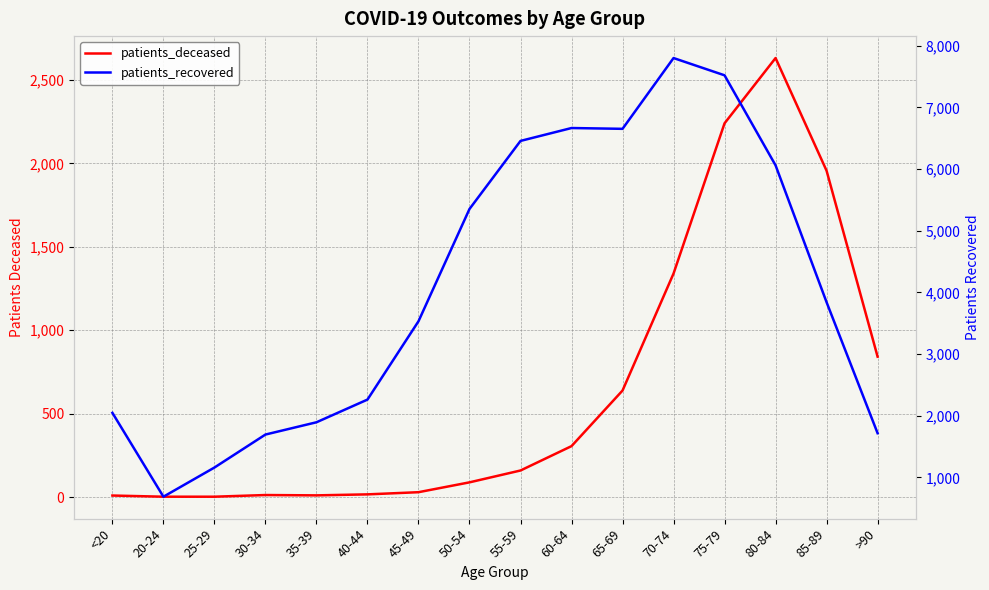

The patients_recovered series shows 686 at 20-24. True or false?

True